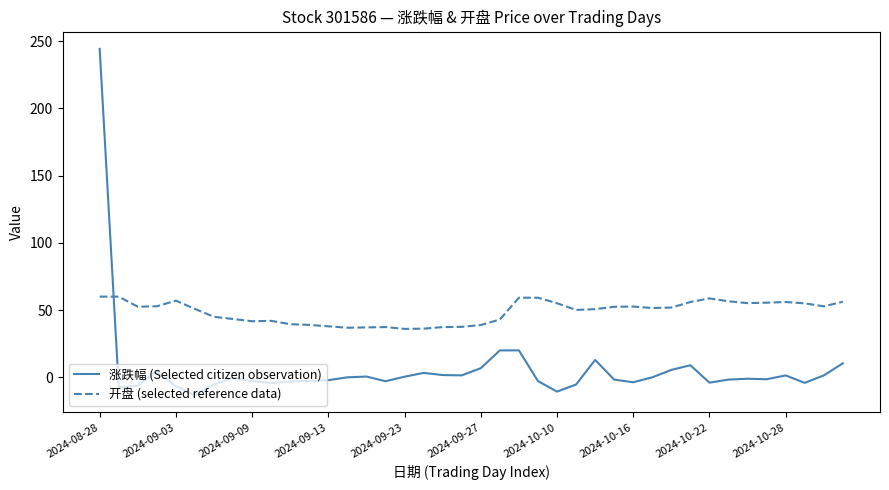

What is the greatest value displayed?

244.3